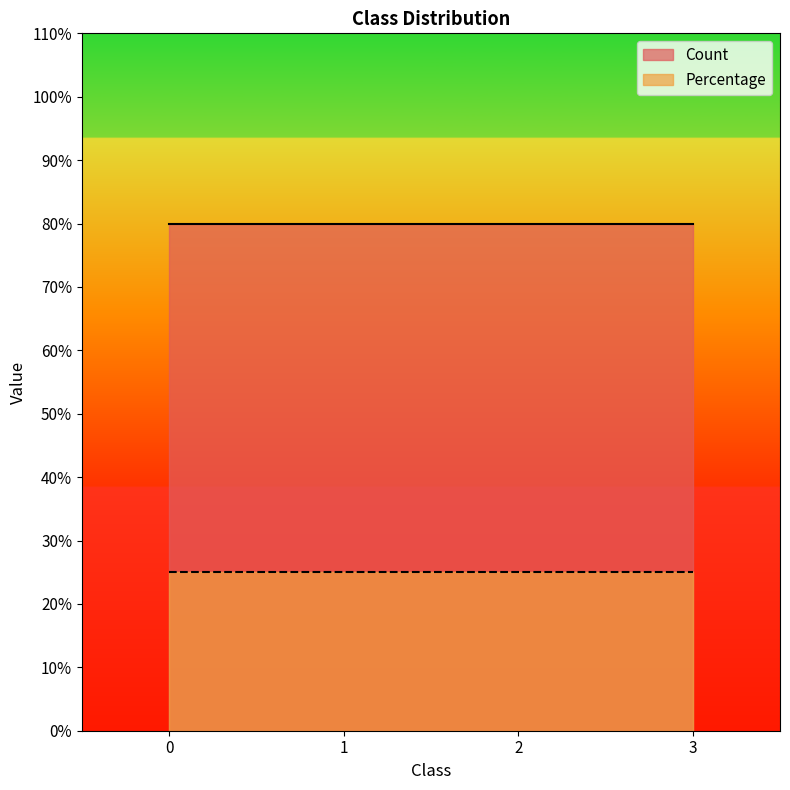

Rank the series by their maximum value, from highest to lowest.

Count, Percentage